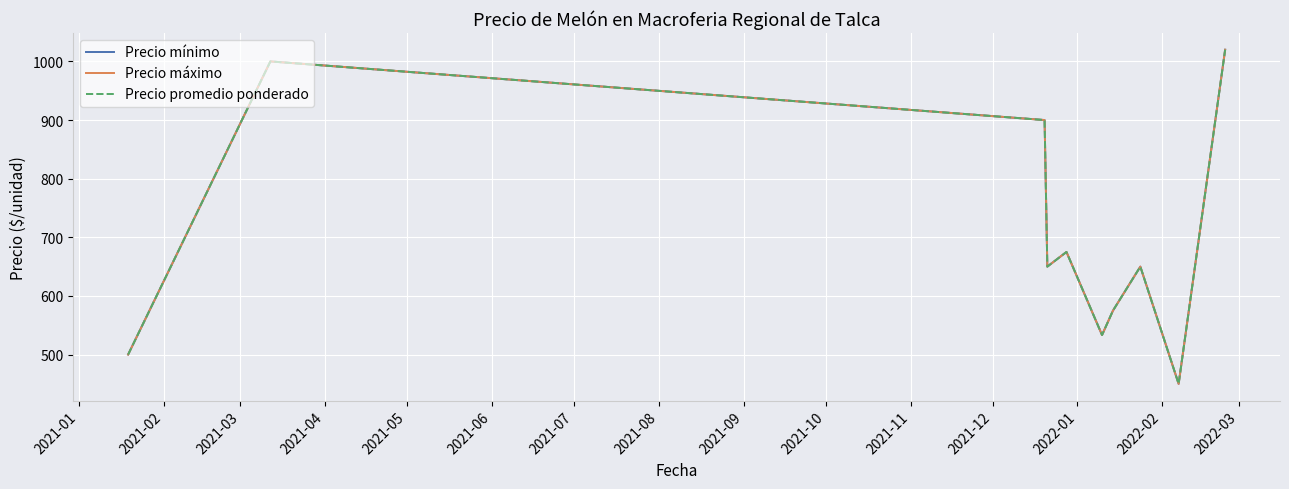

True or false: Precio mínimo and Precio promedio ponderado intersect in this chart.

False